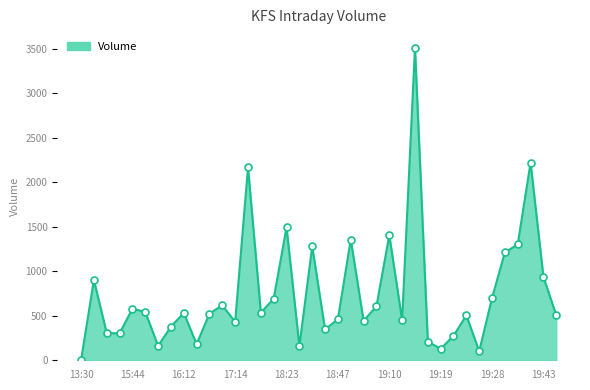

What is the maximum value shown in the chart?

3513